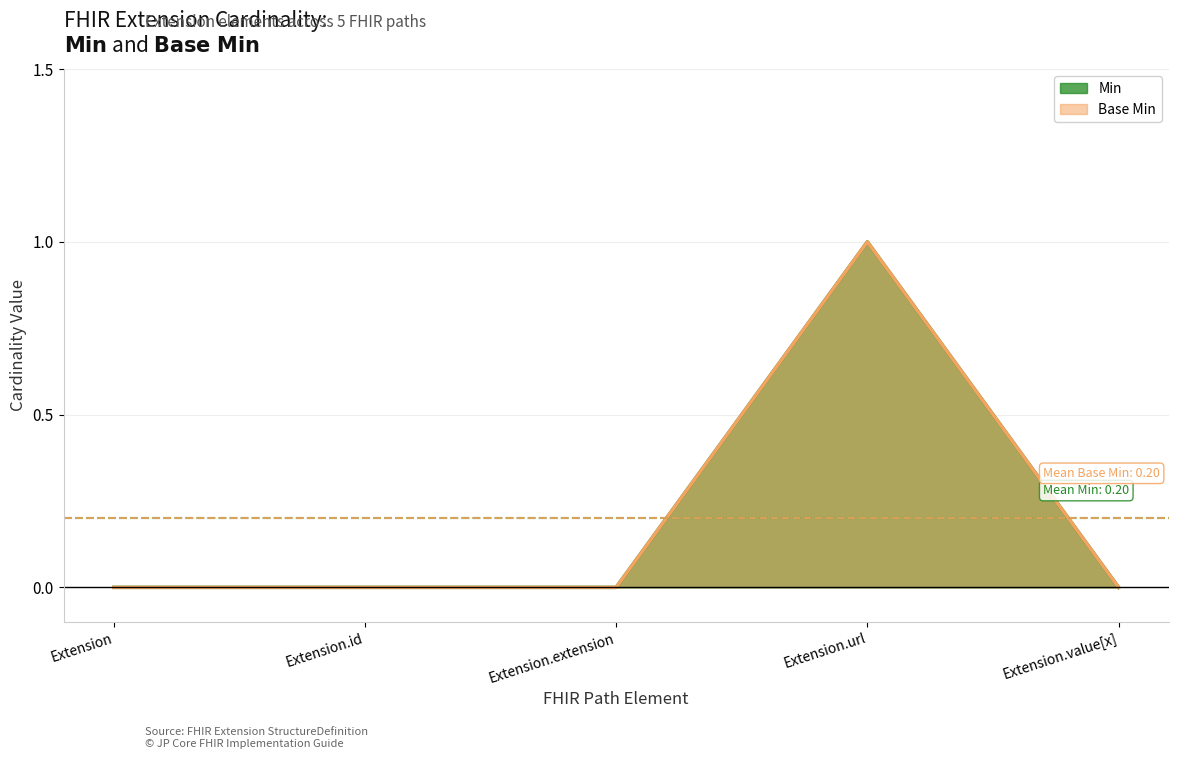

Reading left to right, what are all the values shown in this chart?

Min: 0	0	0	1	0
Base Min: 0	0	0	1	0